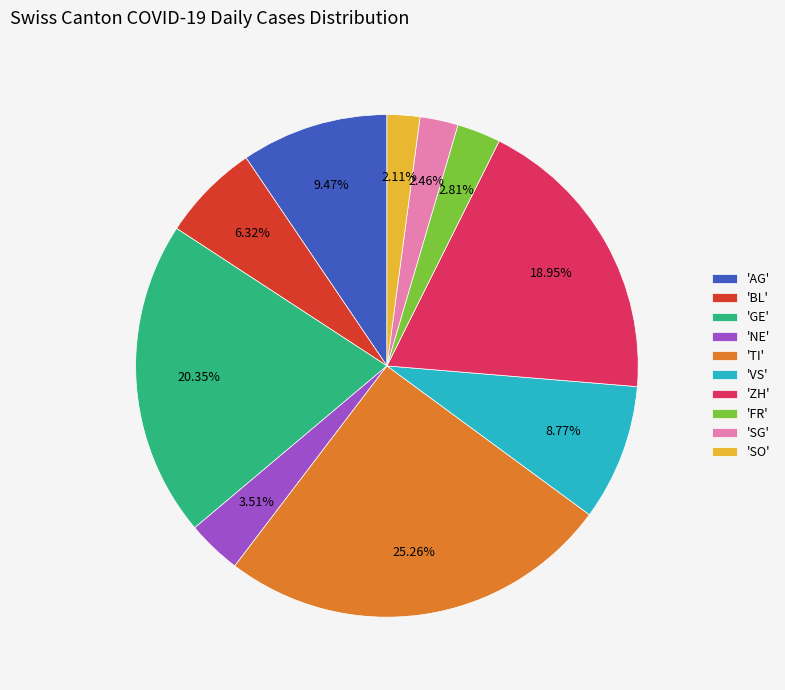

Do 'SO' and 'FR' together represent more than half of the pie?

No